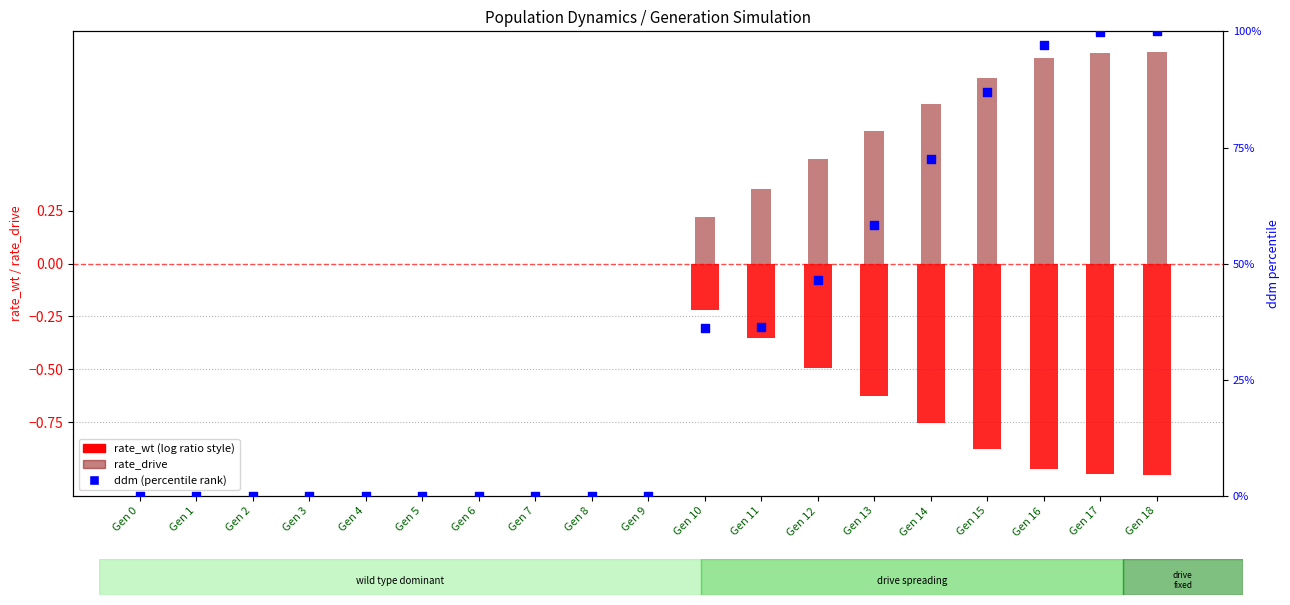

Which series contains the lowest Y value?

rate_wt (log ratio style)